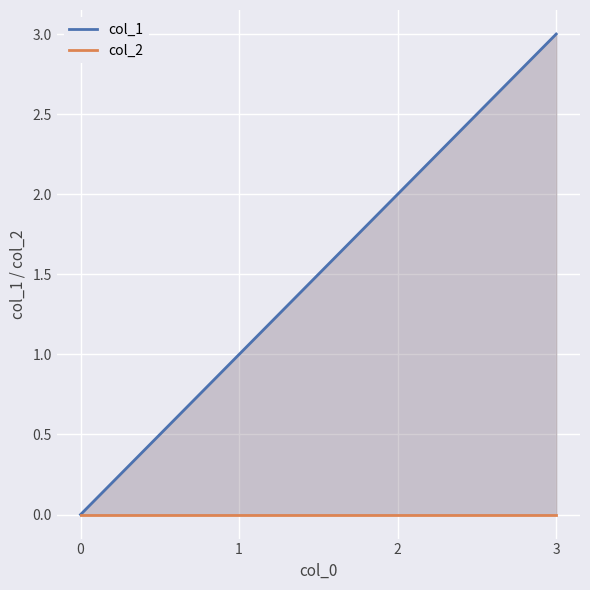

Rank the series by their average value, from lowest to highest.

col_2, col_1